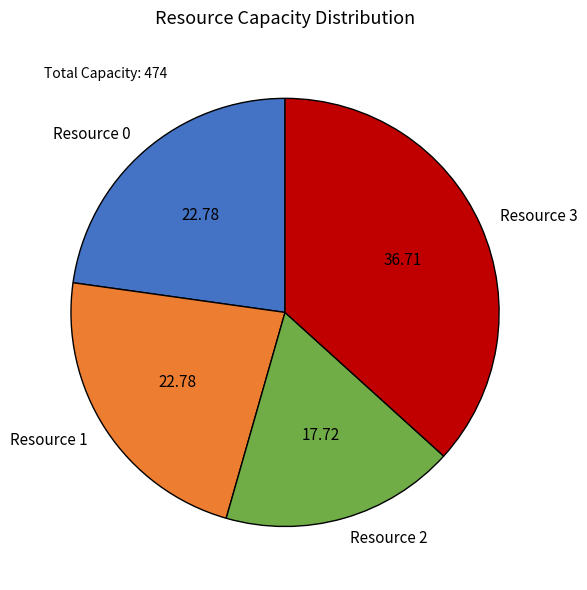

The Resource 1 slice represents 16% of the pie. True or false?

False